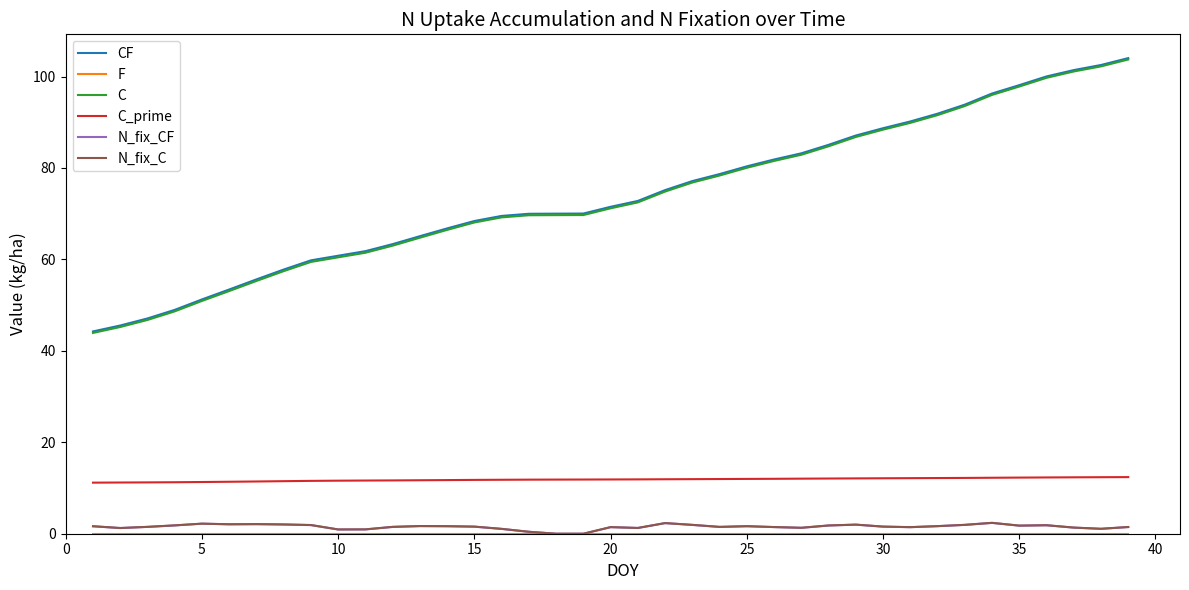

What is the highest value of the N_fix_C series?

2.4